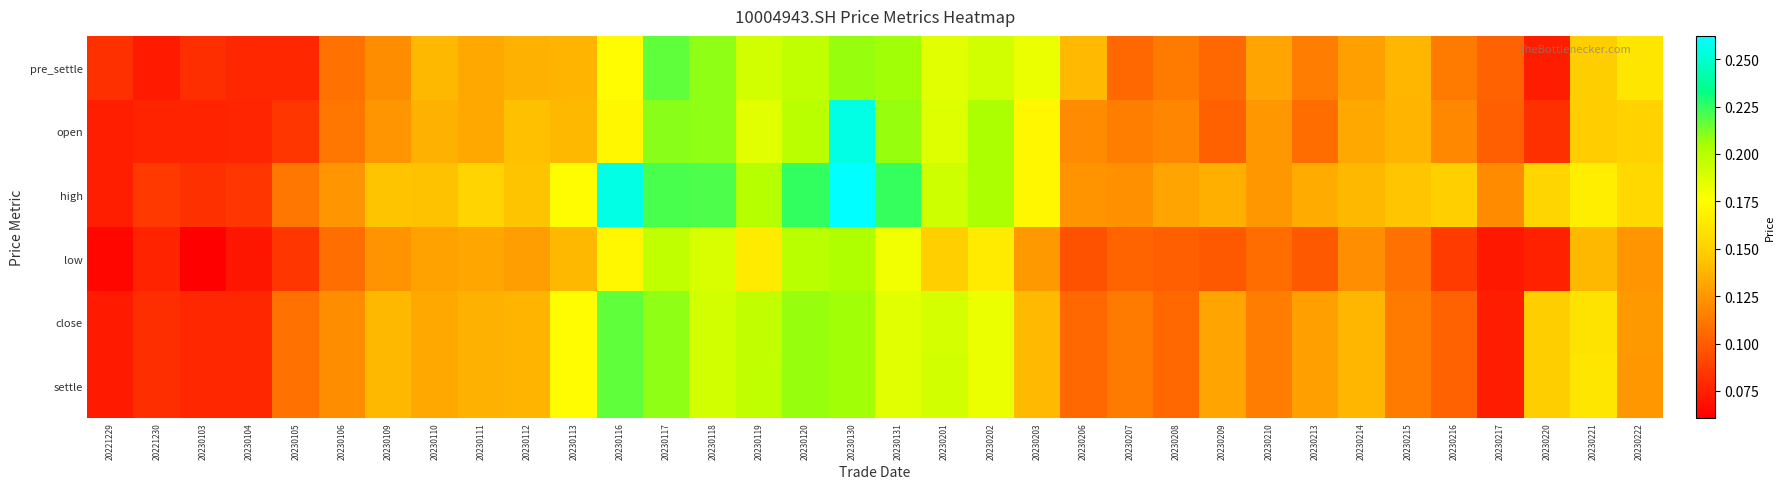

Which series has the largest total across all categories?

high